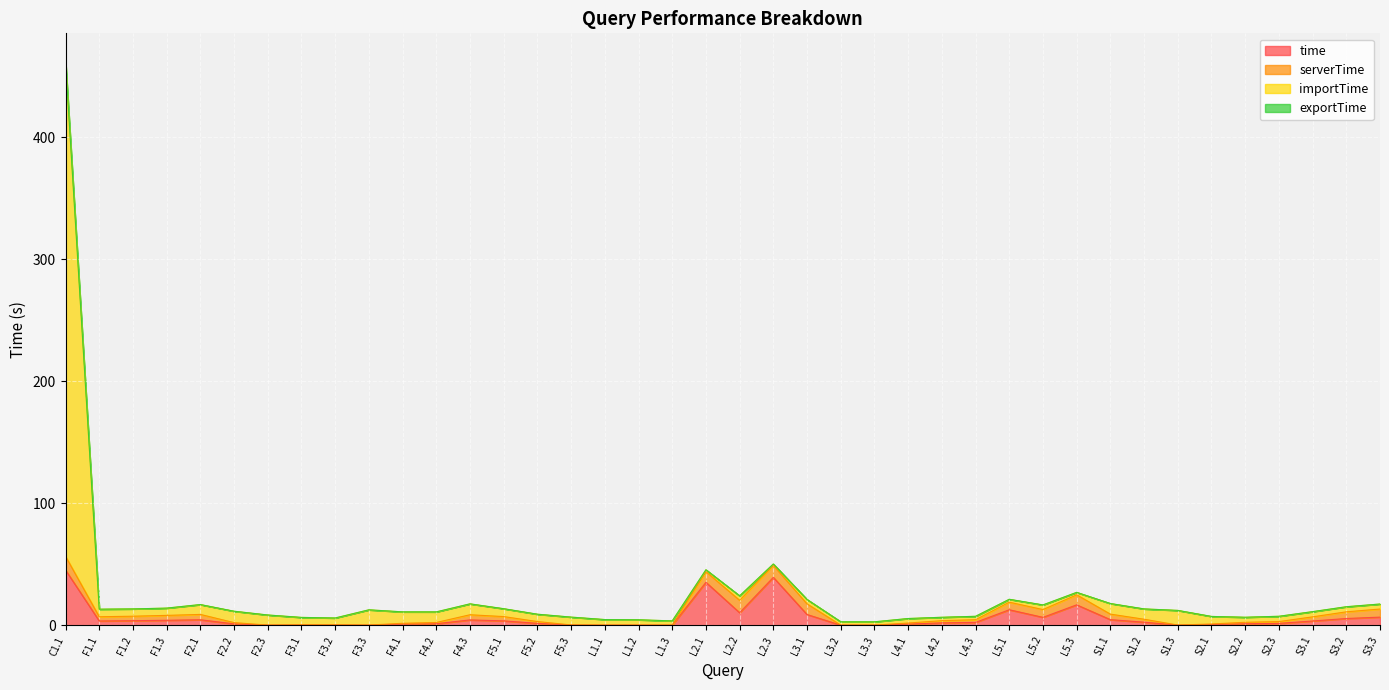

Does the chart display data point markers on the line(s)?

No